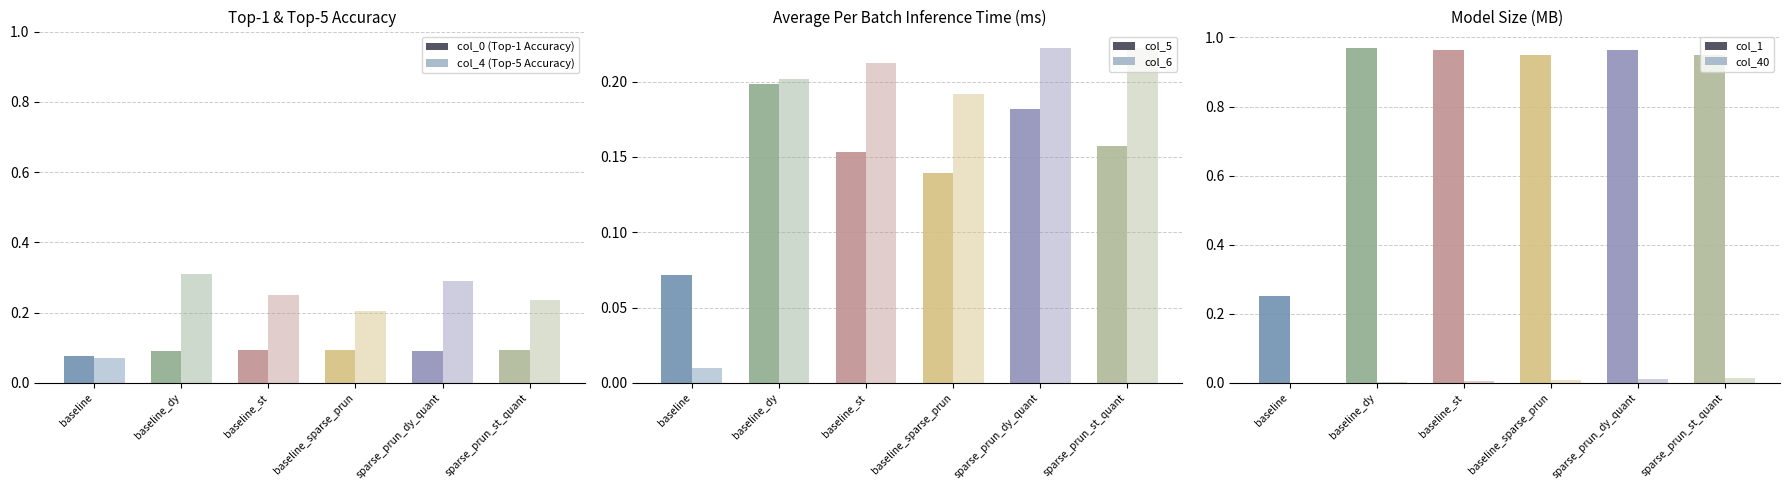

What is the sum of all col_1 values?

5.0